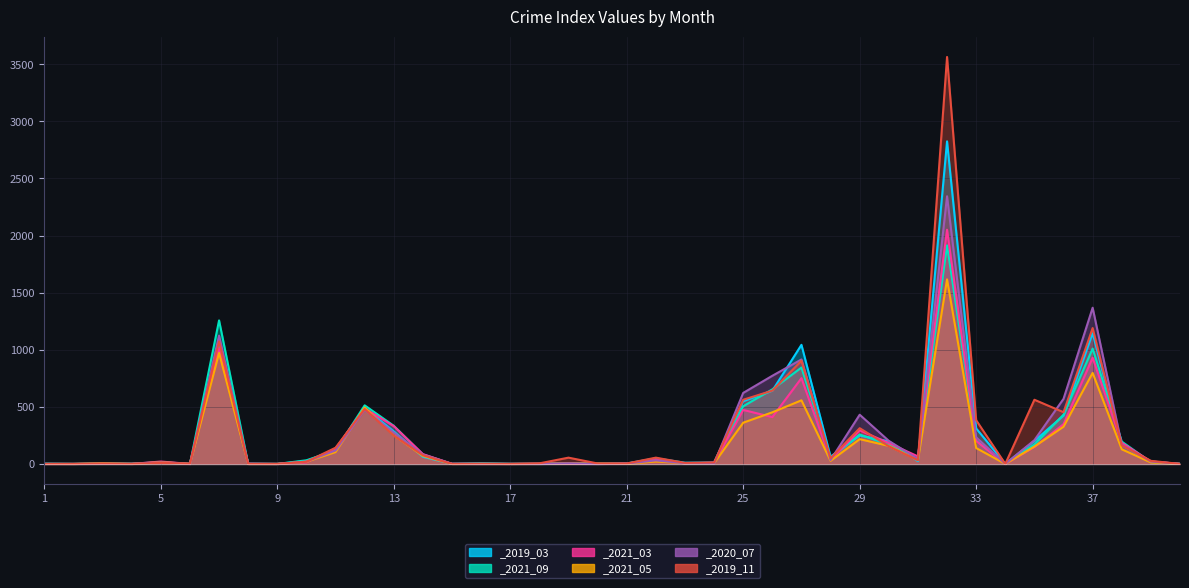

Is the value of _2021_09 at 5 greater than the value of _2021_03 at 4?

Yes